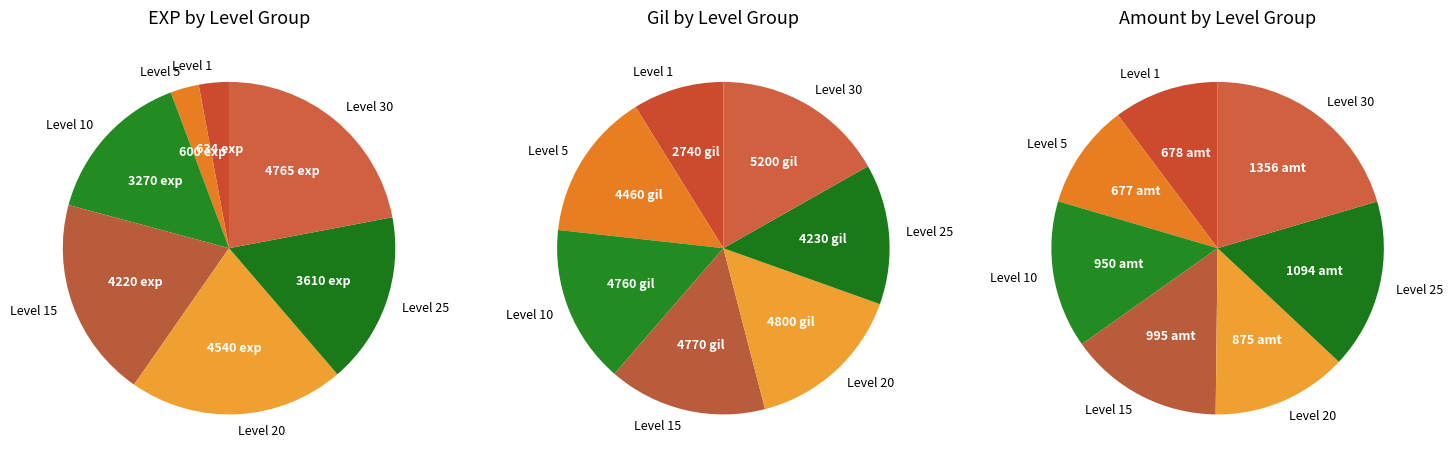

Does any single category account for the majority?

No